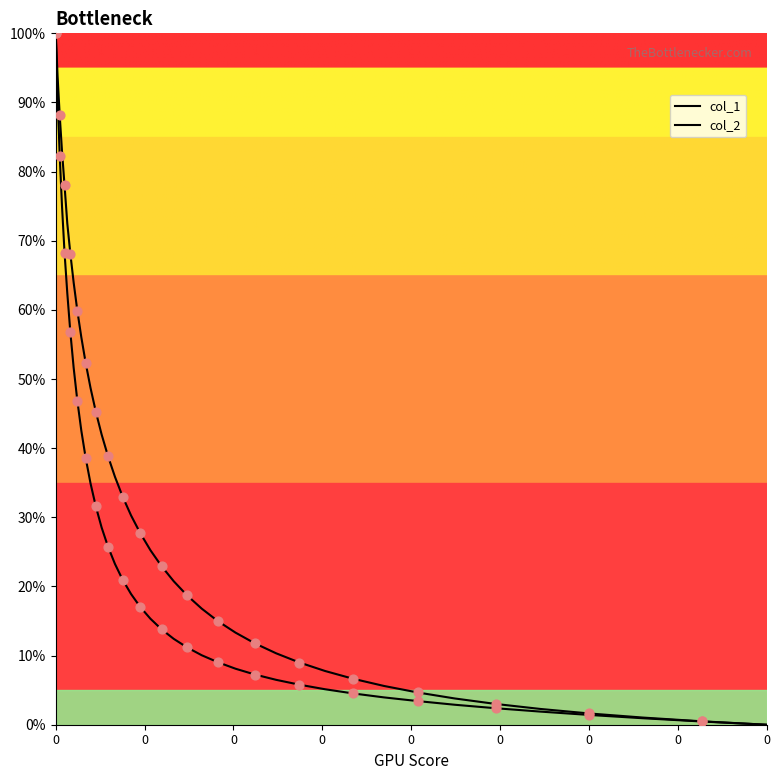

How many lines are shown in the chart?

2